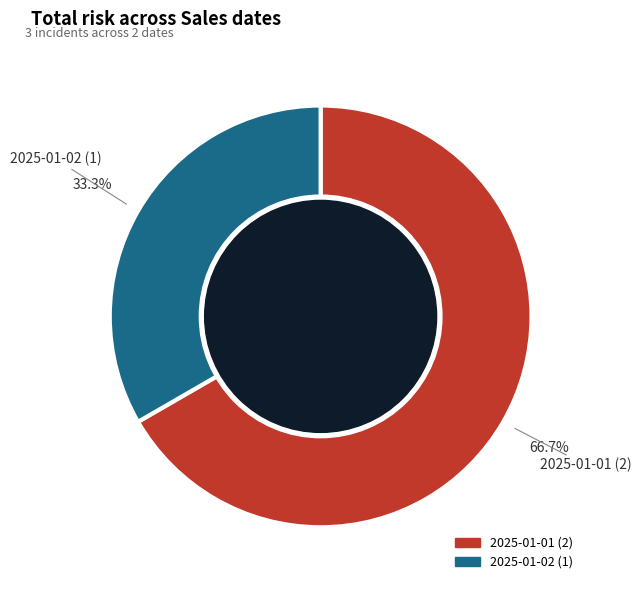

To the nearest percent, what percentage of the pie is 2025-01-02?

33%